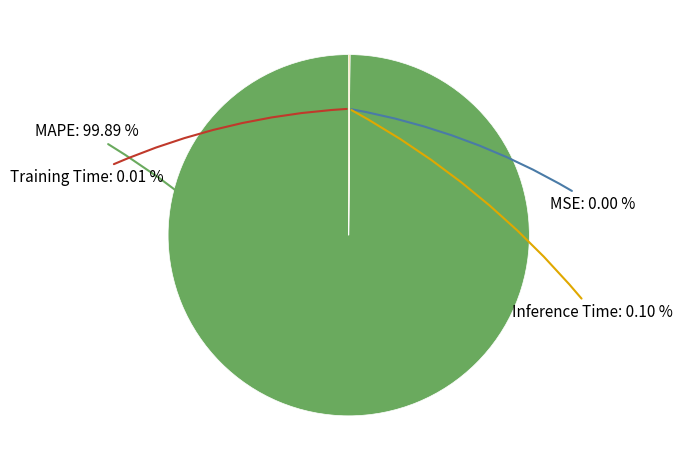

What is the majority slice?

MAPE